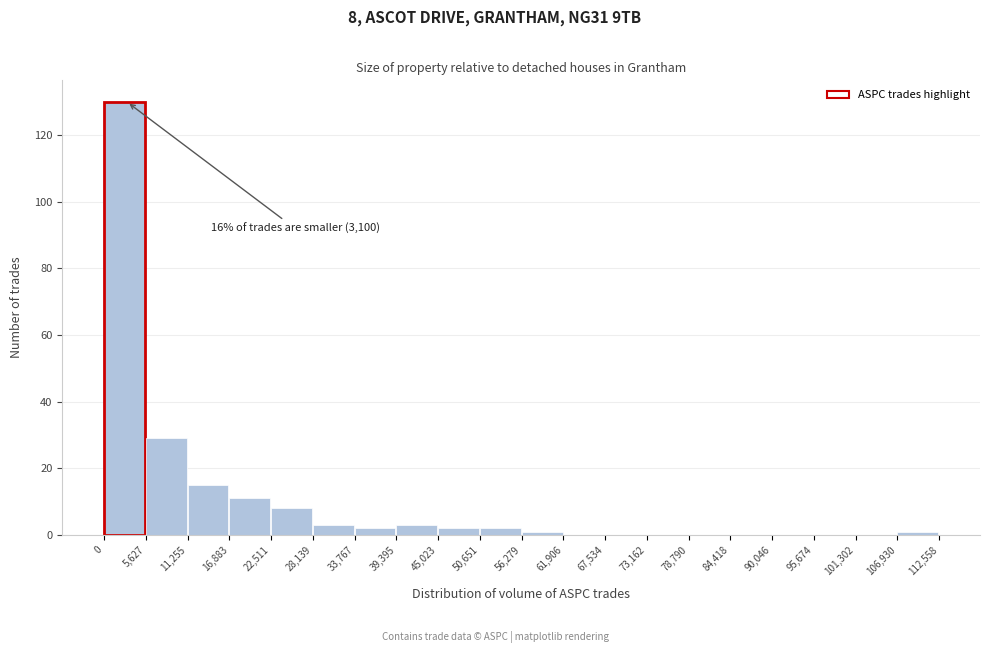

Which range on the x-axis has the tallest bar?

0 to 5,627